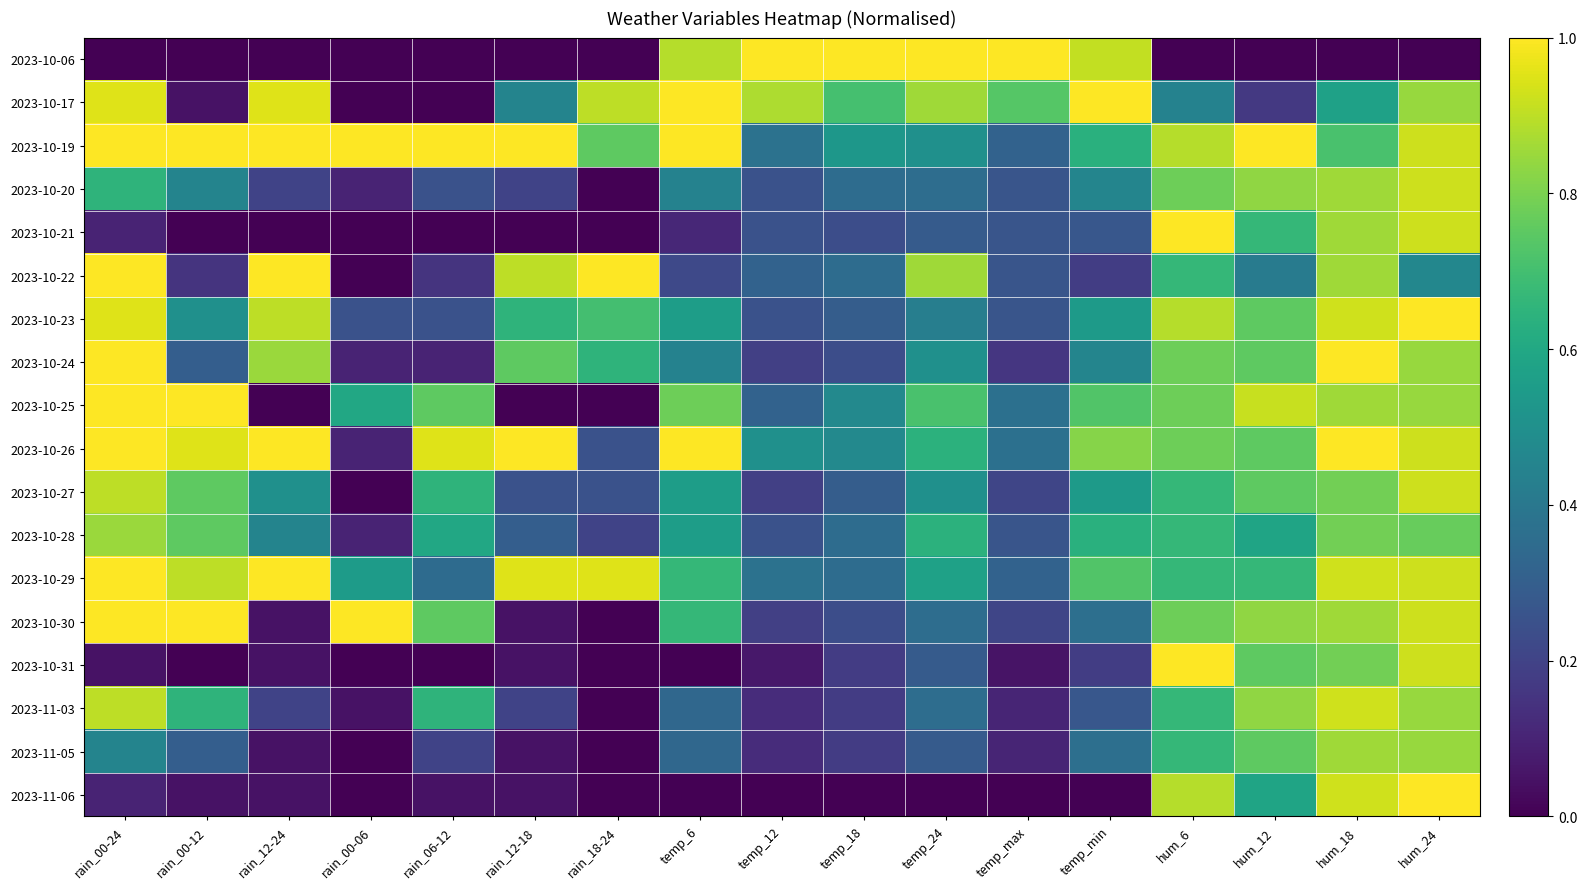

At which category does the chart reach its peak across all series?

temp_12